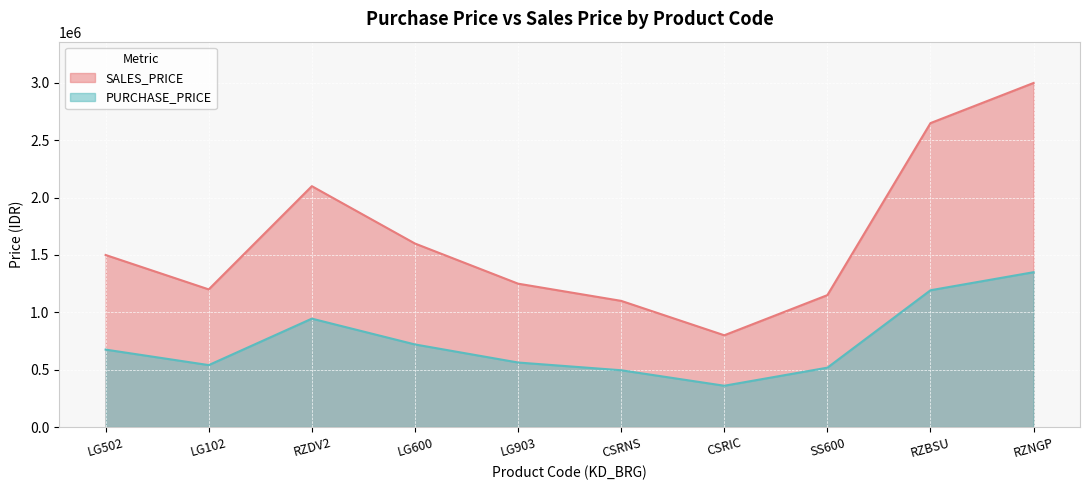

What are all the series names shown in the legend?

SALES_PRICE, PURCHASE_PRICE